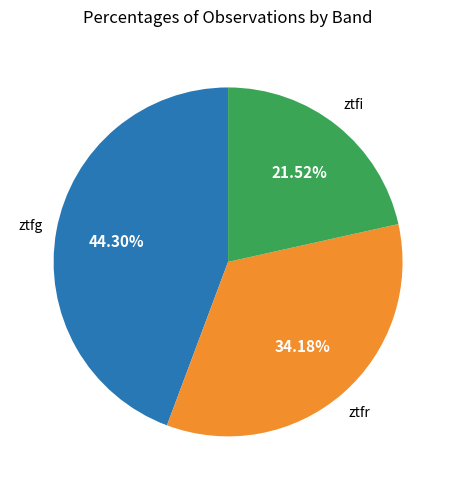

Approximately how many times larger is the value at ztfi compared to ztfg?

0.5